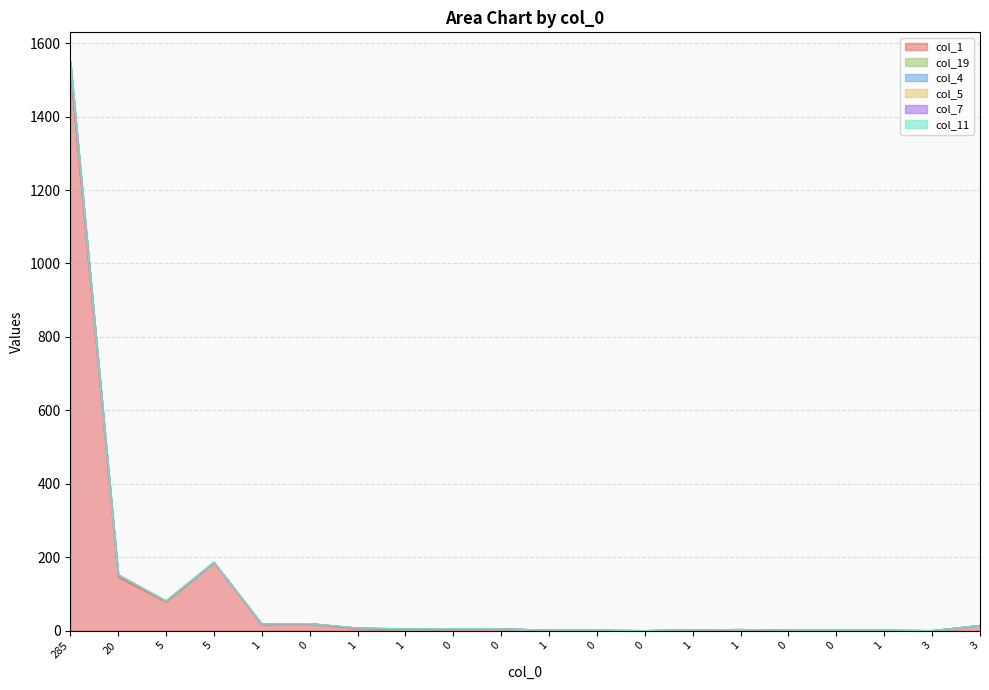

What is the average value of the col_1 series?

101